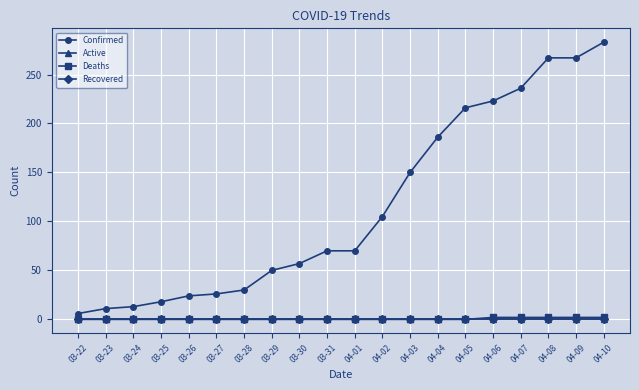

Between 03-24 and 04-07, which series saw the biggest shift?

Confirmed